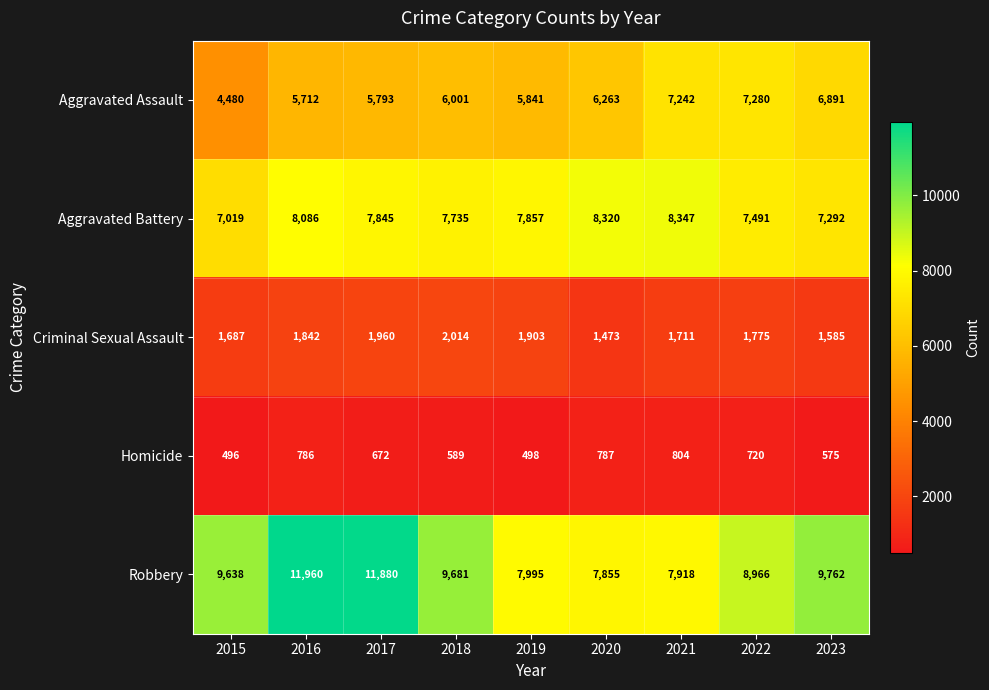

How many data points does each series have?

9